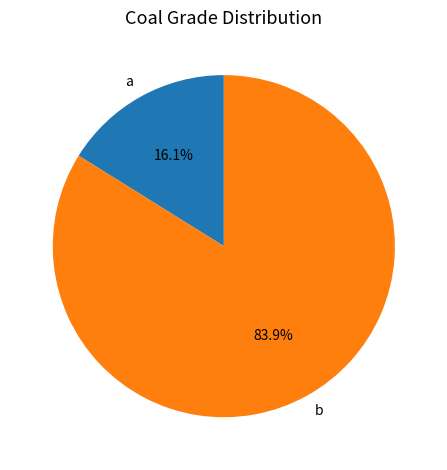

What percentage is the b slice, to the nearest percent?

84%